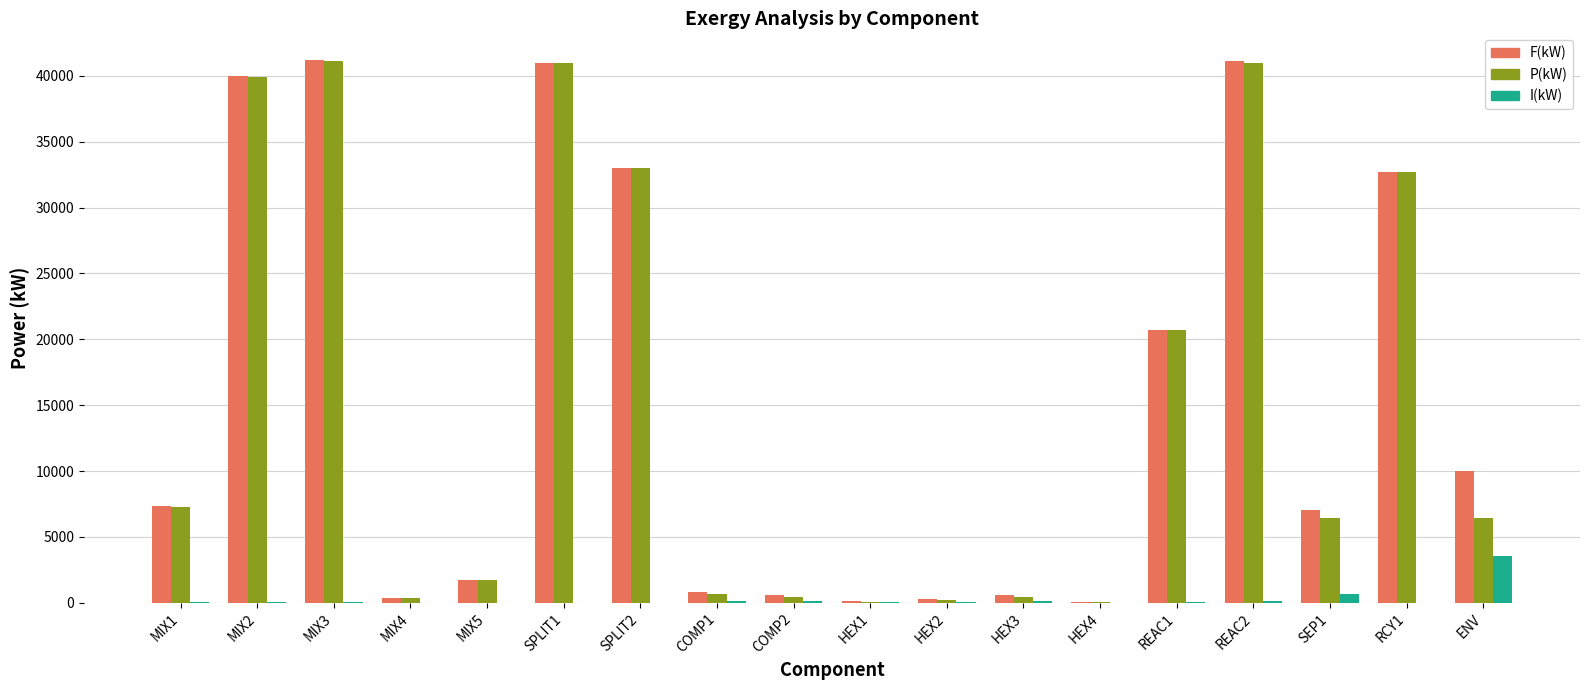

What is the greatest value displayed?

41174.2